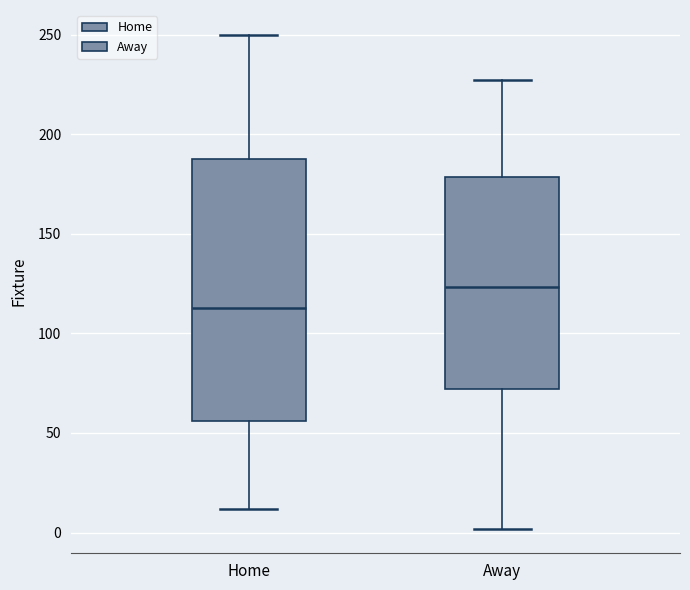

Reading left to right, transcribe this box plot: for each box, give where its median line is, the range the box spans, and where its two whiskers end, as read against the y-axis. The values are not printed on the chart, so give them approximately, as read against the axis.

Home: median 115, box 55 to 190, whiskers 10 to 250
Away: median 125, box 70 to 180, whiskers 0 to 225